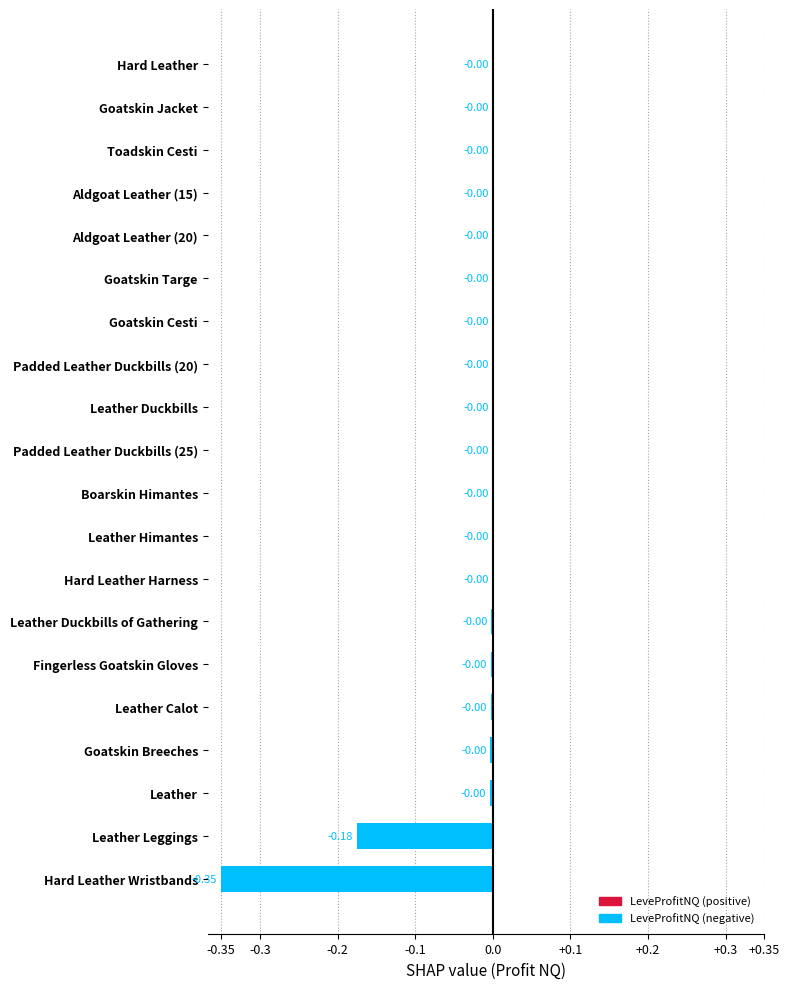

What is the sum of the values at Leather Leggings and Hard Leather Wristbands?

-0.5